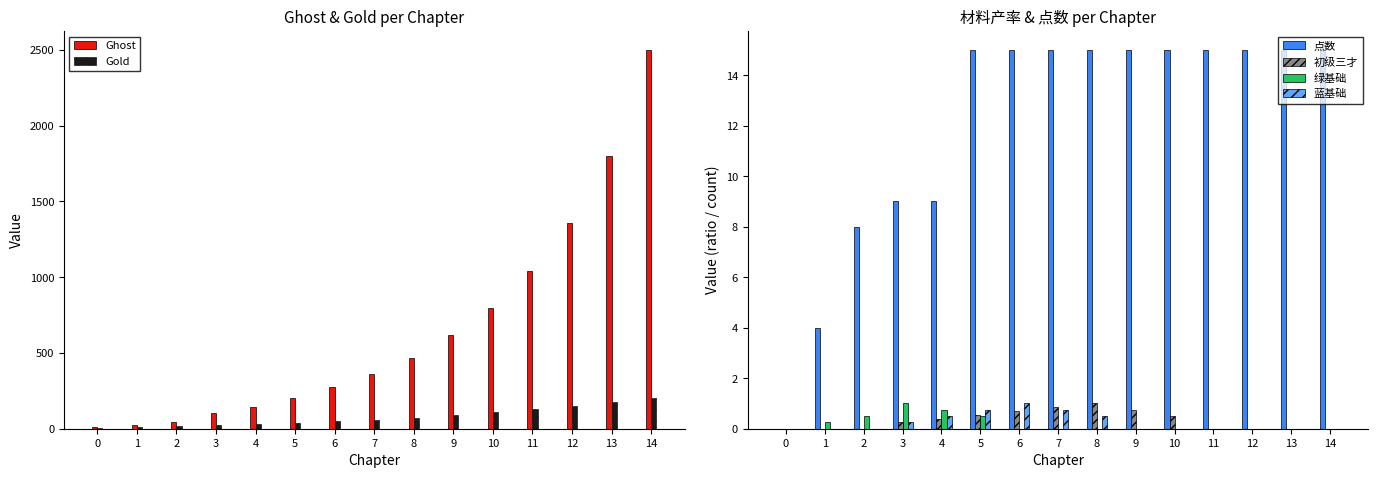

Reading left to right, what are all the values shown in this chart?

Ghost: 0=10.0	1=25.0	2=42.0	3=104.0	4=144.0	5=200.0	6=275.0	7=360.0	8=468.0	9=616.0	10=795.0	11=1040.0	12=1360.0	13=1800.0	14=2500.0
Gold: 0=4.0	1=10.0	2=15.0	3=25.0	4=32.0	5=40.0	6=50.0	7=60.0	8=72.0	9=90.0	10=110.0	11=130.0	12=150.0	13=175.0	14=200.0
点数: 0=0.0	1=4.0	2=8.0	3=9.0	4=9.0	5=15.0	6=15.0	7=15.0	8=15.0	9=15.0	10=15.0	11=15.0	12=15.0	13=15.0	14=15.0
初级三才: 0=0.0	1=0.0	2=0.0	3=0.2	4=0.4	5=0.6	6=0.7	7=0.8	8=1.0	9=0.8	10=0.5	11=0.0	12=0.0	13=0.0	14=0.0
绿基础: 0=0.0	1=0.2	2=0.5	3=1.0	4=0.8	5=0.5	6=0.0	7=0.0	8=0.0	9=0.0	10=0.0	11=0.0	12=0.0	13=0.0	14=0.0
蓝基础: 0=0.0	1=0.0	2=0.0	3=0.2	4=0.5	5=0.8	6=1.0	7=0.8	8=0.5	9=0.0	10=0.0	11=0.0	12=0.0	13=0.0	14=0.0